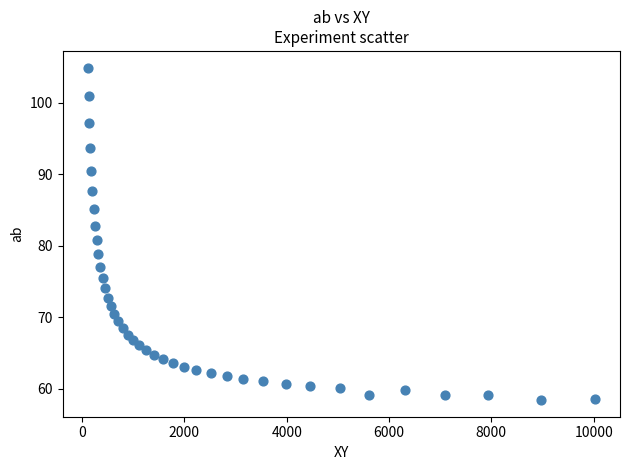

What is the range of X values (max minus min)?

9907.5